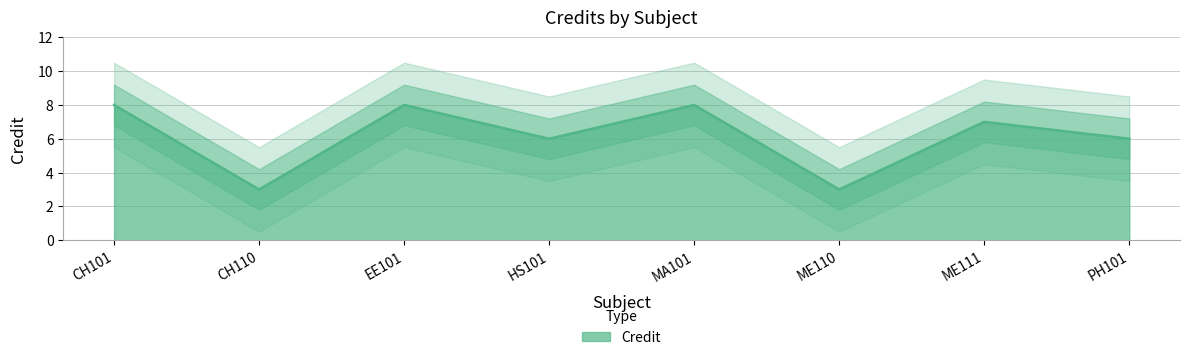

What is the approximate value at ME111?

7